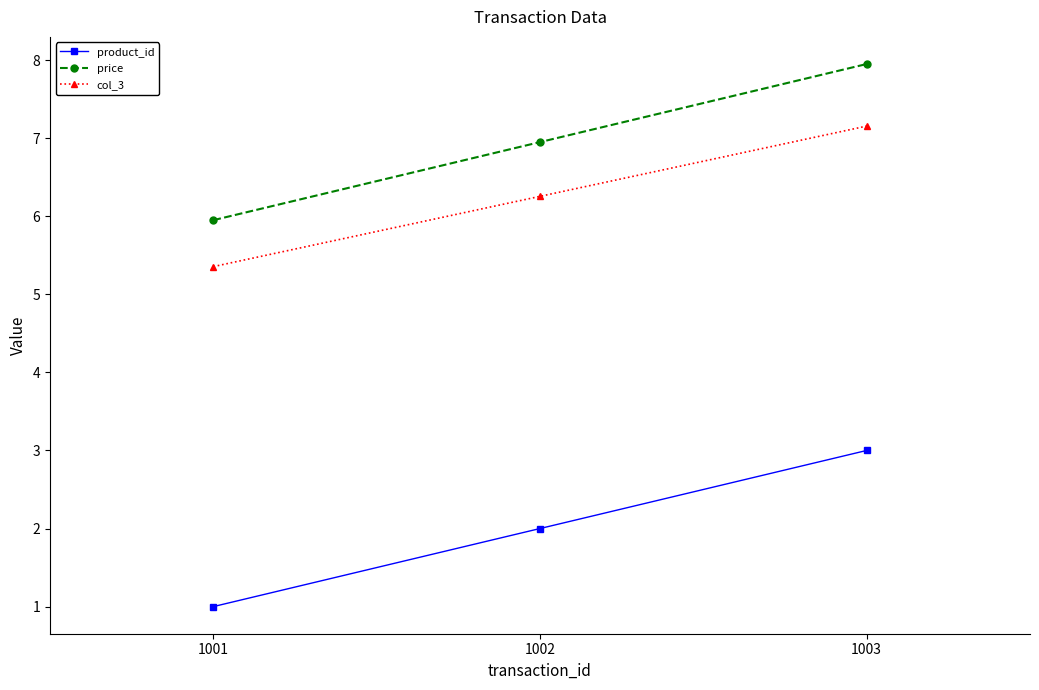

What is the value of the price point at the 2nd from the left?

7.0